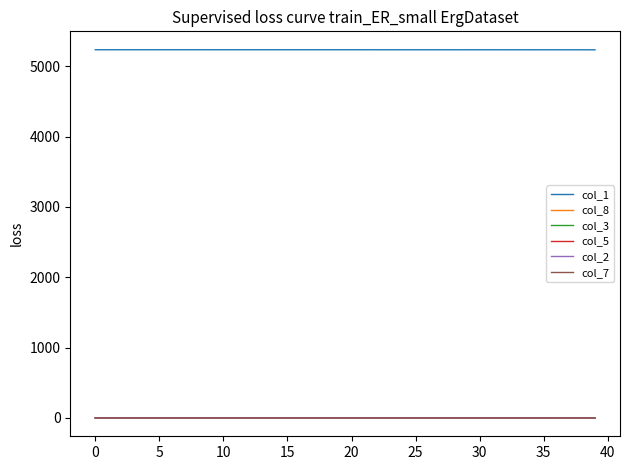

What are all the series names shown in the legend?

col_1, col_8, col_3, col_5, col_2, col_7